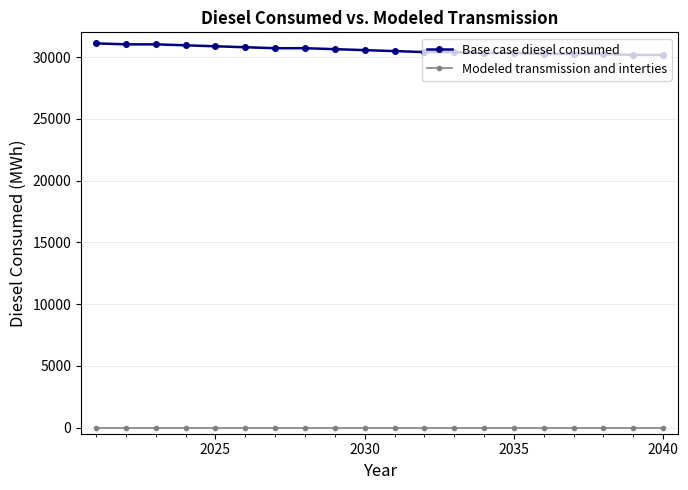

At how many categories does at least one series exceed 21284?

20